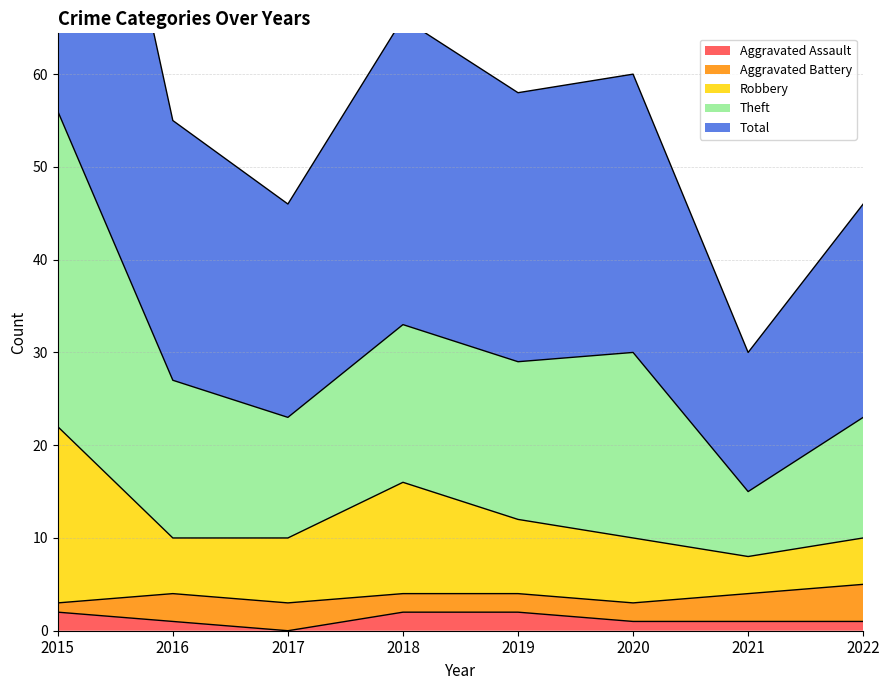

The Aggravated Assault series shows 1 at 2021. True or false?

True